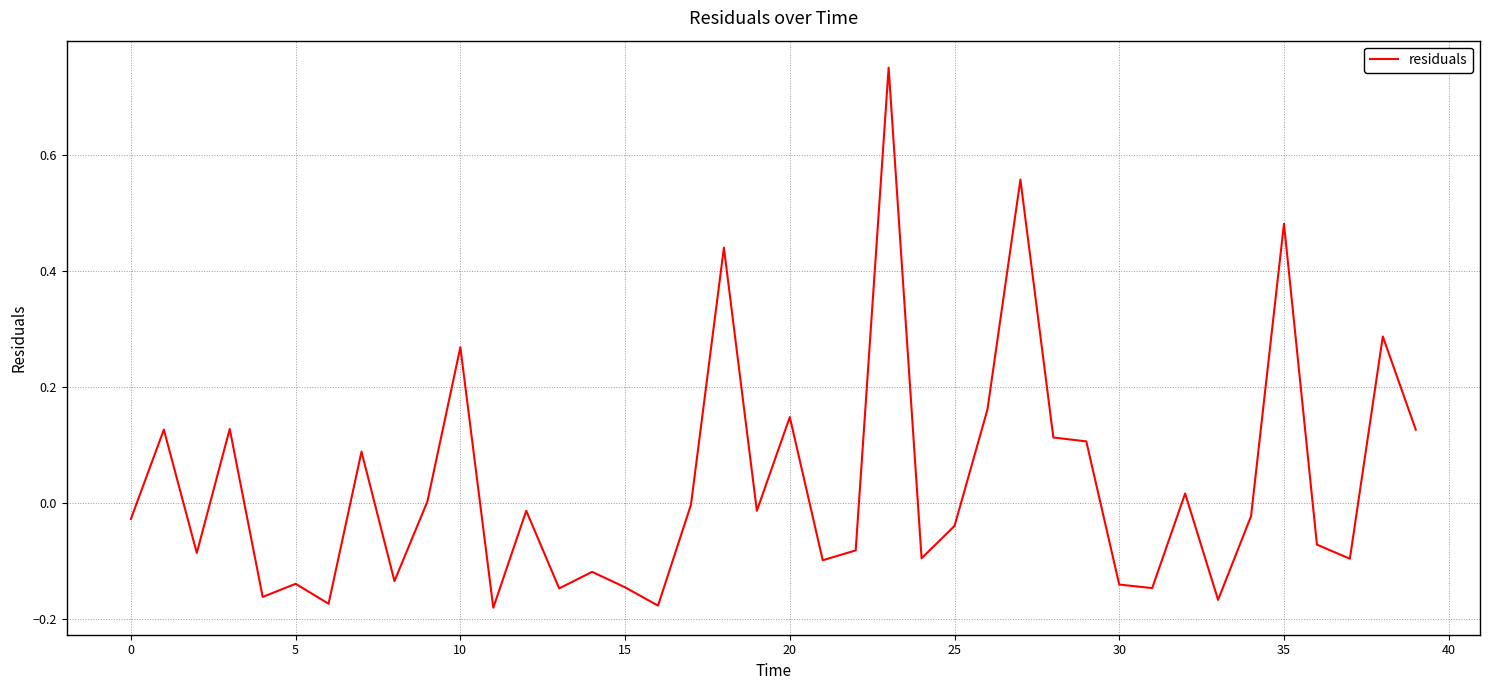

What is the difference between the maximum and minimum values?

0.9